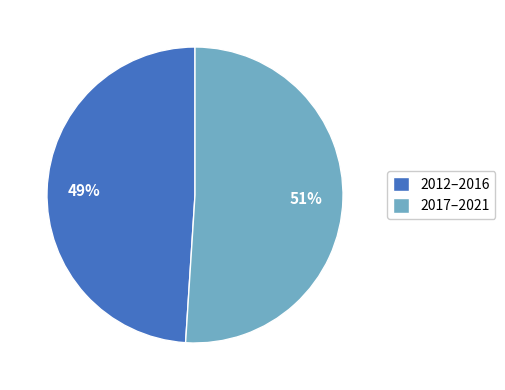

Between 2012–2016 and 2017–2021, which is larger?

2017–2021